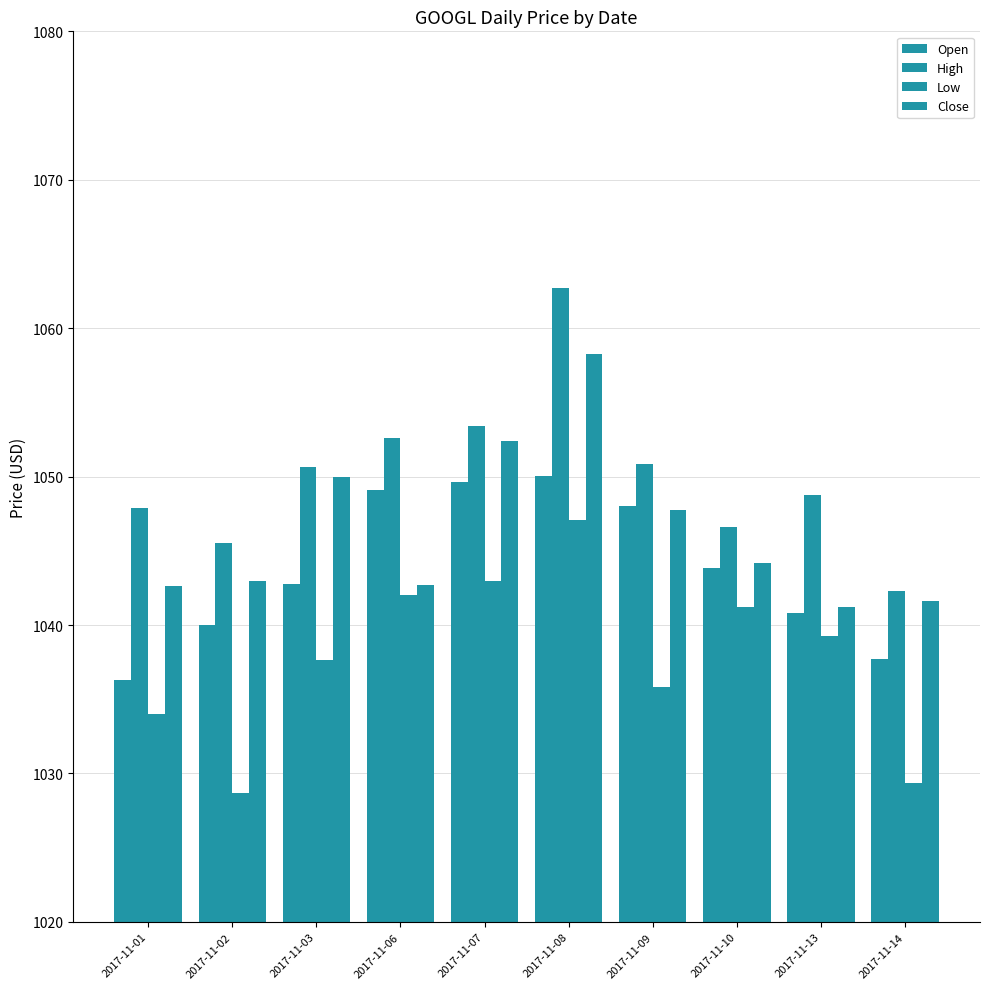

Which series has the largest total across all categories?

High